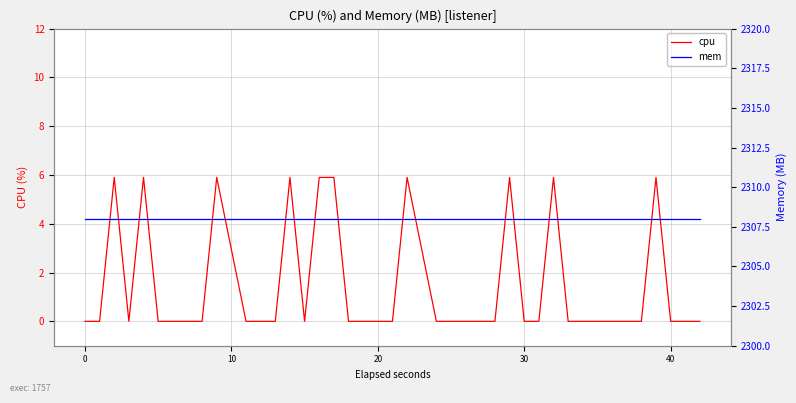

How many lines are shown in the chart?

2